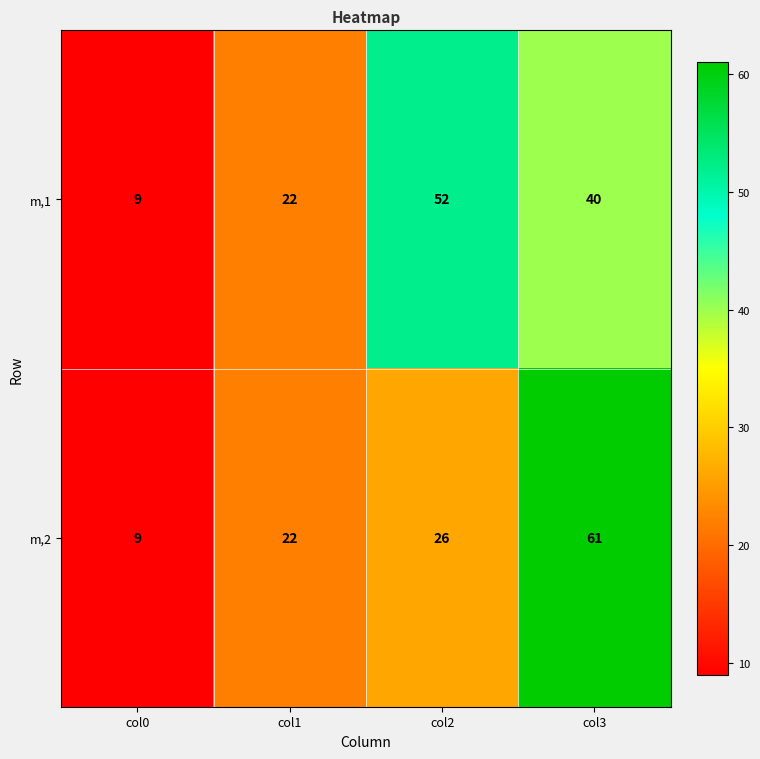

Which series has the largest total across all categories?

m,1